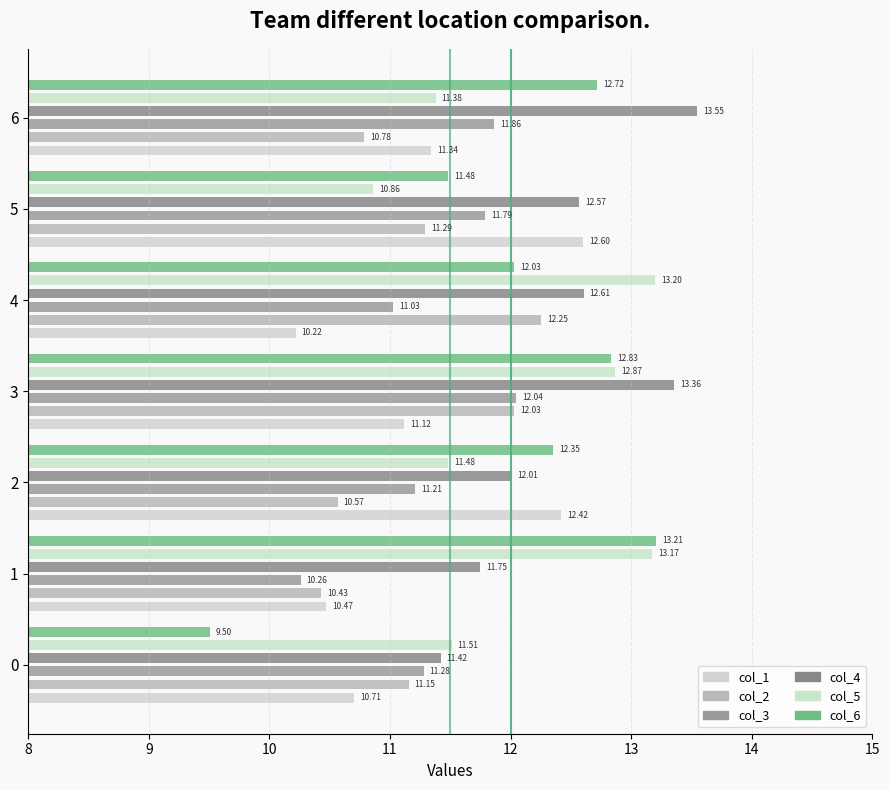

Which series has the largest total across all categories?

col_4